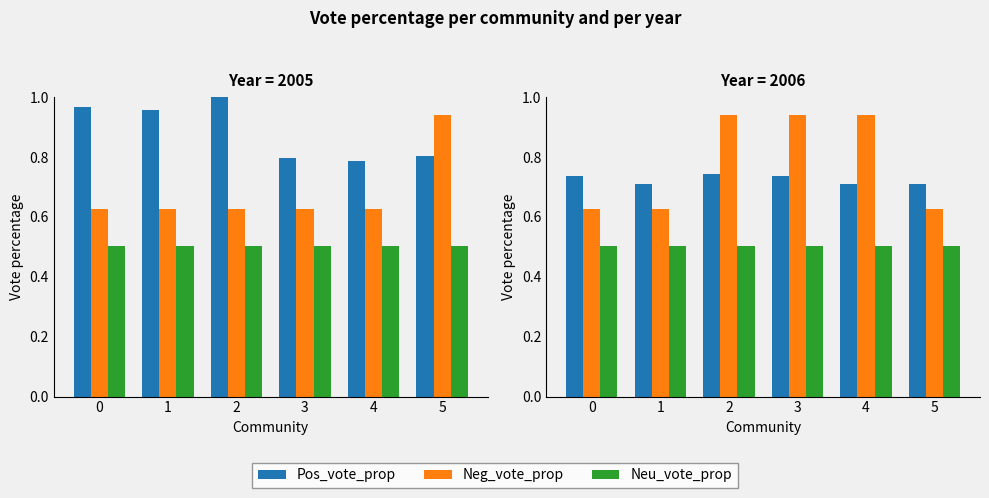

Are the bars horizontal?

No